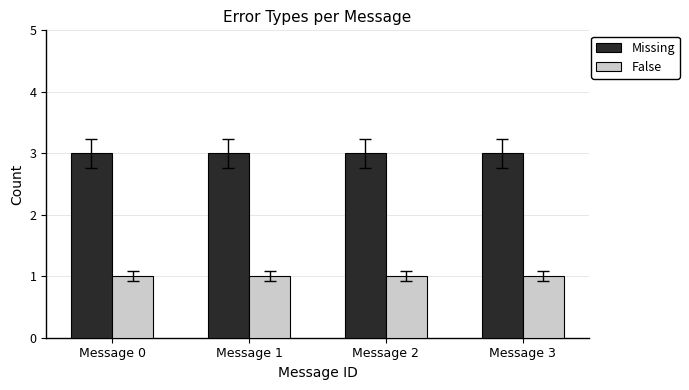

How many bars are there in total?

8